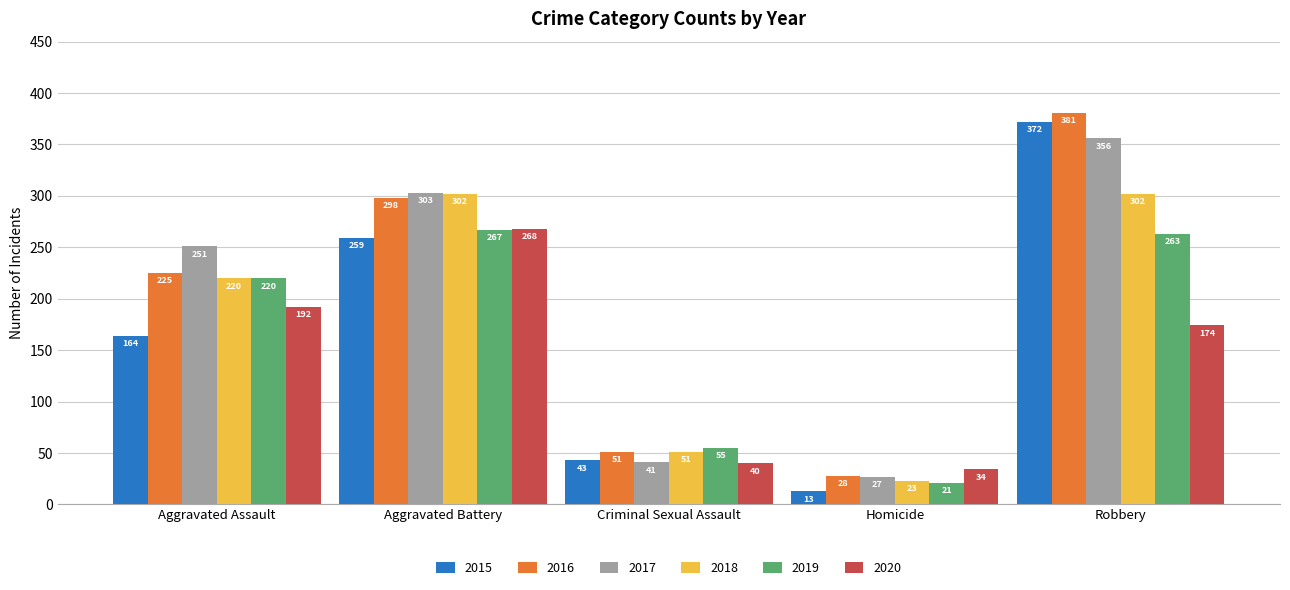

Between Aggravated Assault and Criminal Sexual Assault, which series saw the biggest shift?

2017